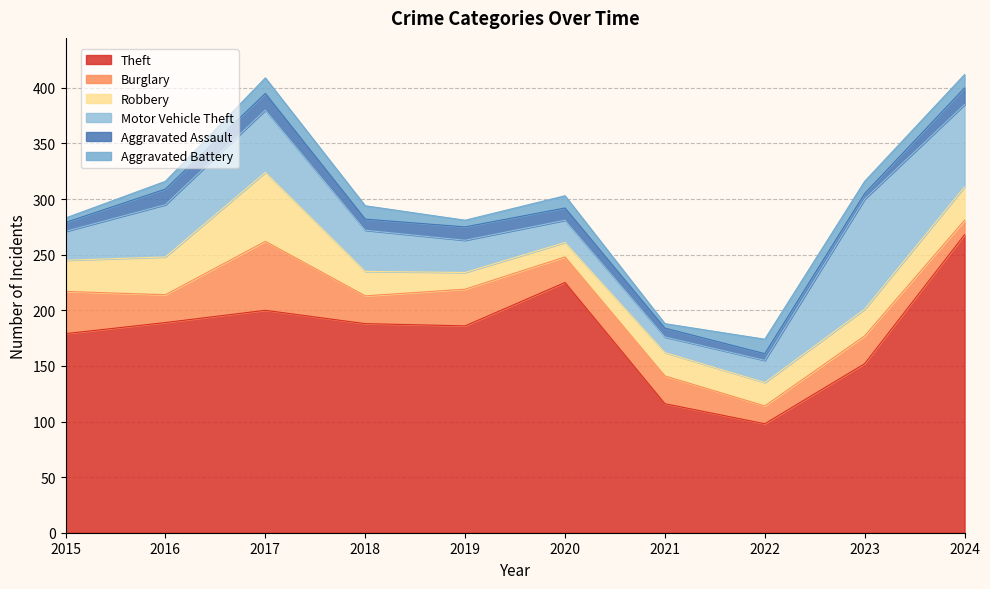

The Aggravated Assault series shows 6 at 2022. True or false?

True